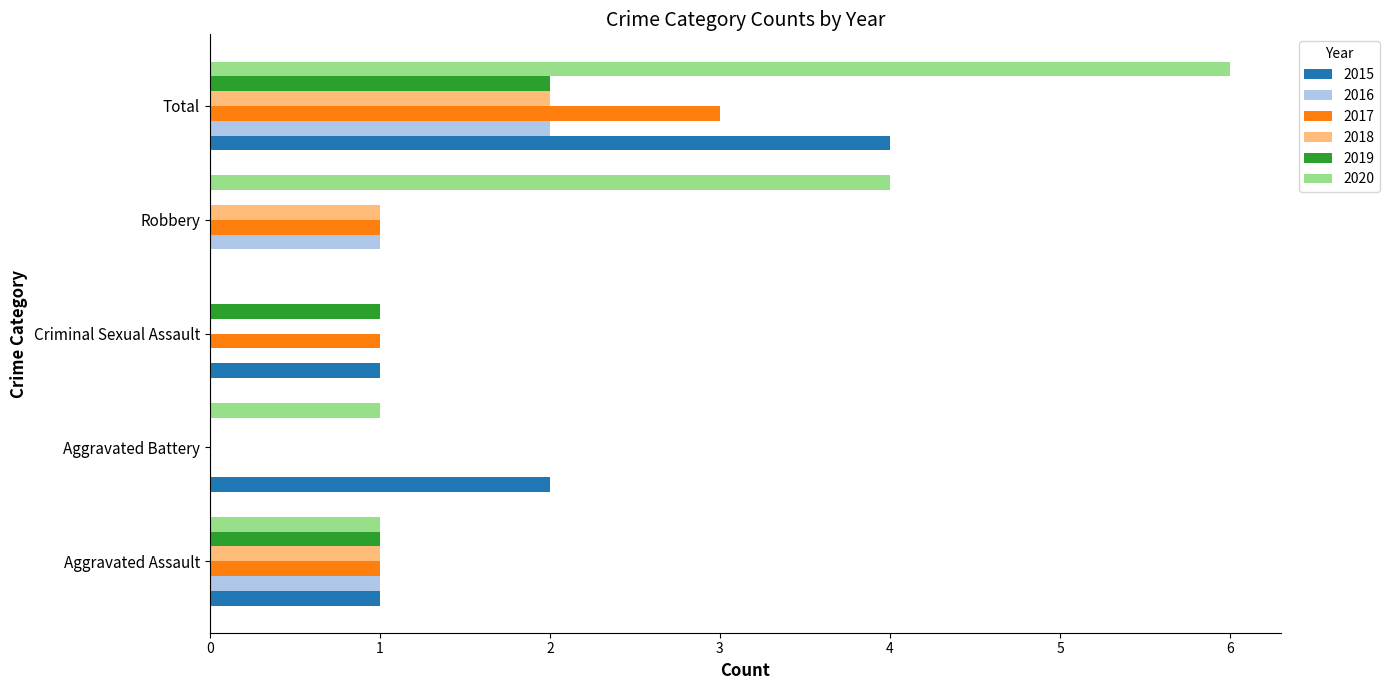

What is the approximate value of 2018 at Total?

2